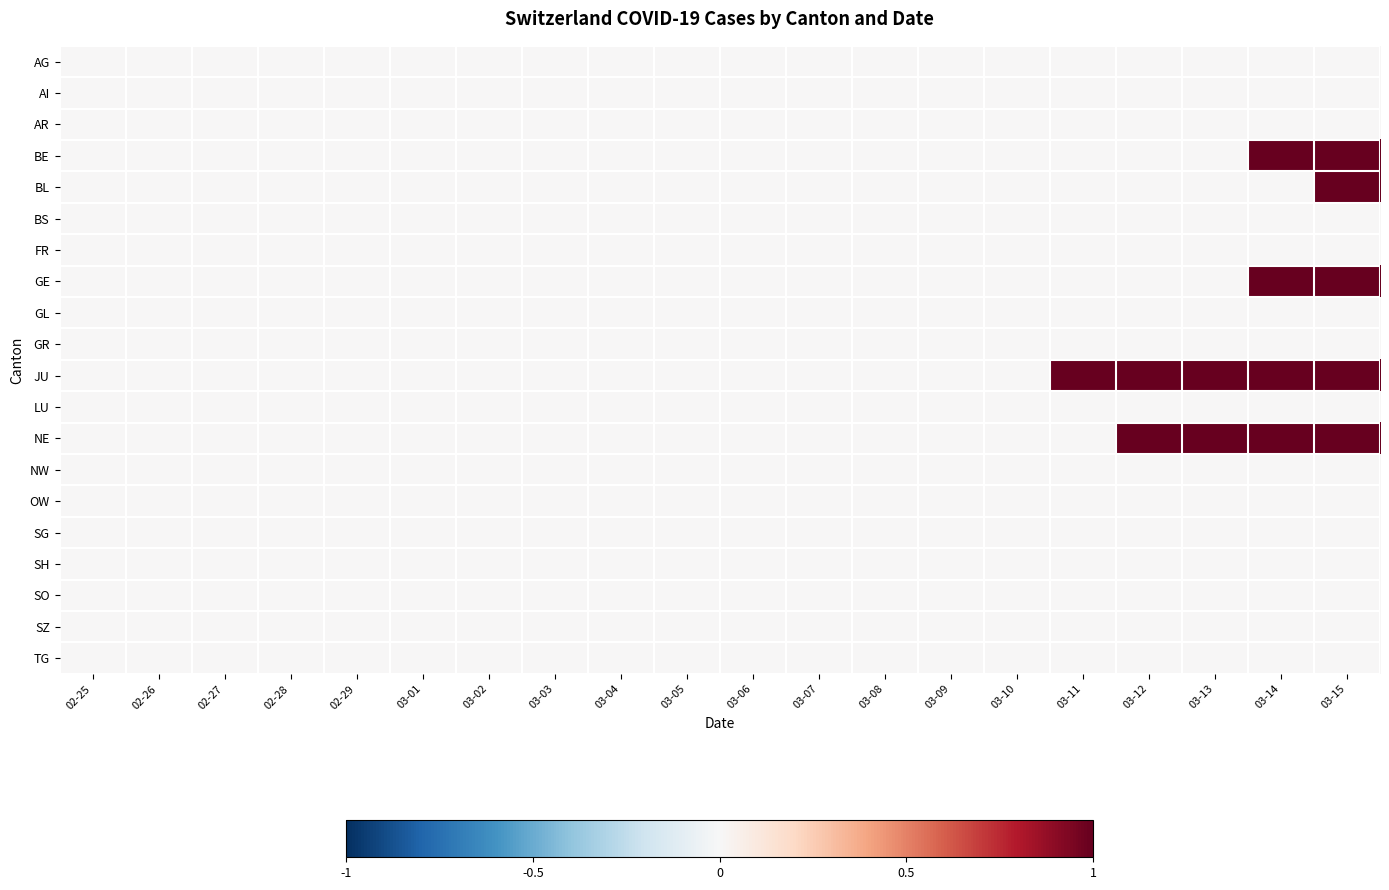

At 03-11, list the series in order from largest to smallest.

JU, AG, AI, AR, BE, BL, BS, FR, GE, GL, GR, LU, NE, NW, OW, SG, SH, SO, SZ, TG